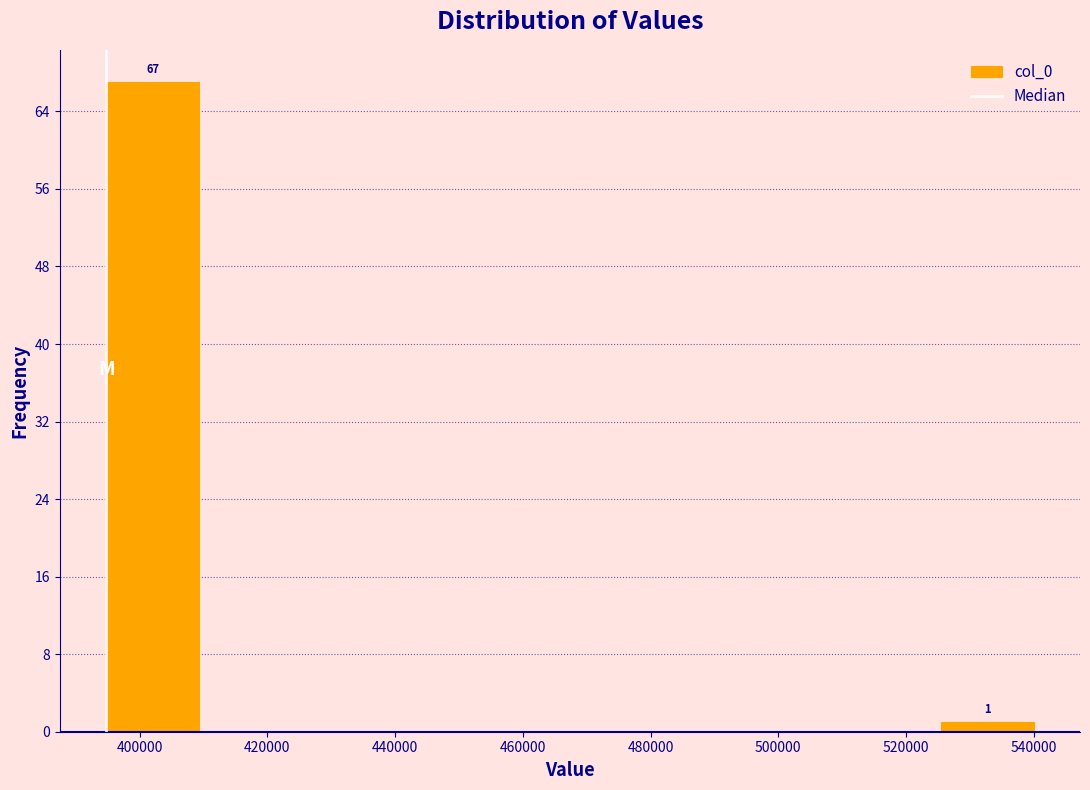

Over which range of the x-axis is the bar tallest?

394000 to 410000